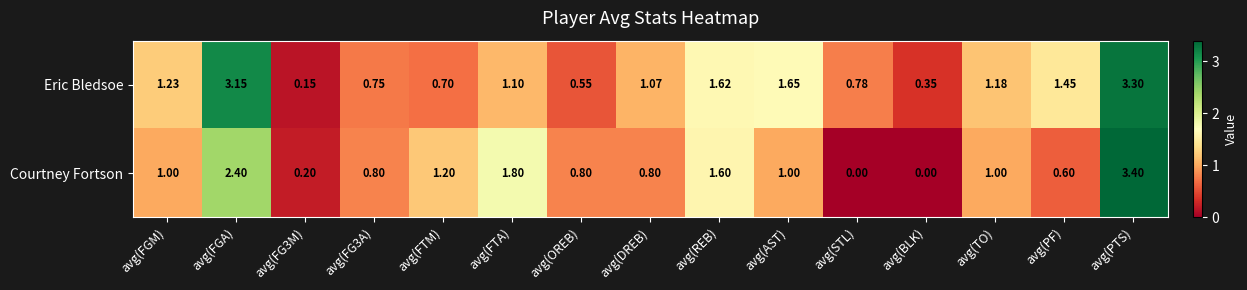

Which category has the highest value in the Courtney Fortson series?

avg(PTS)